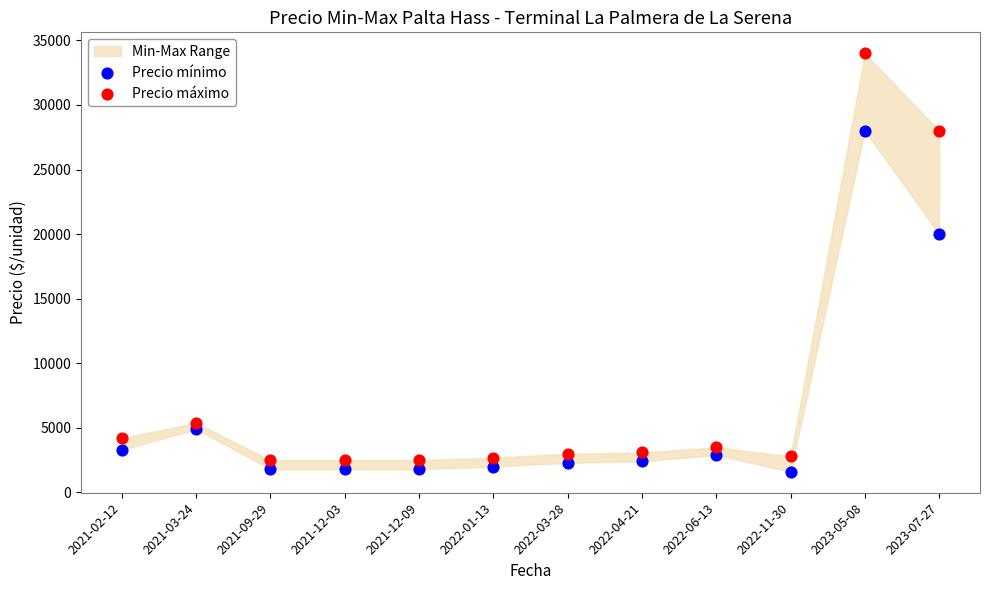

Which series reaches the maximum Y coordinate?

Precio máximo